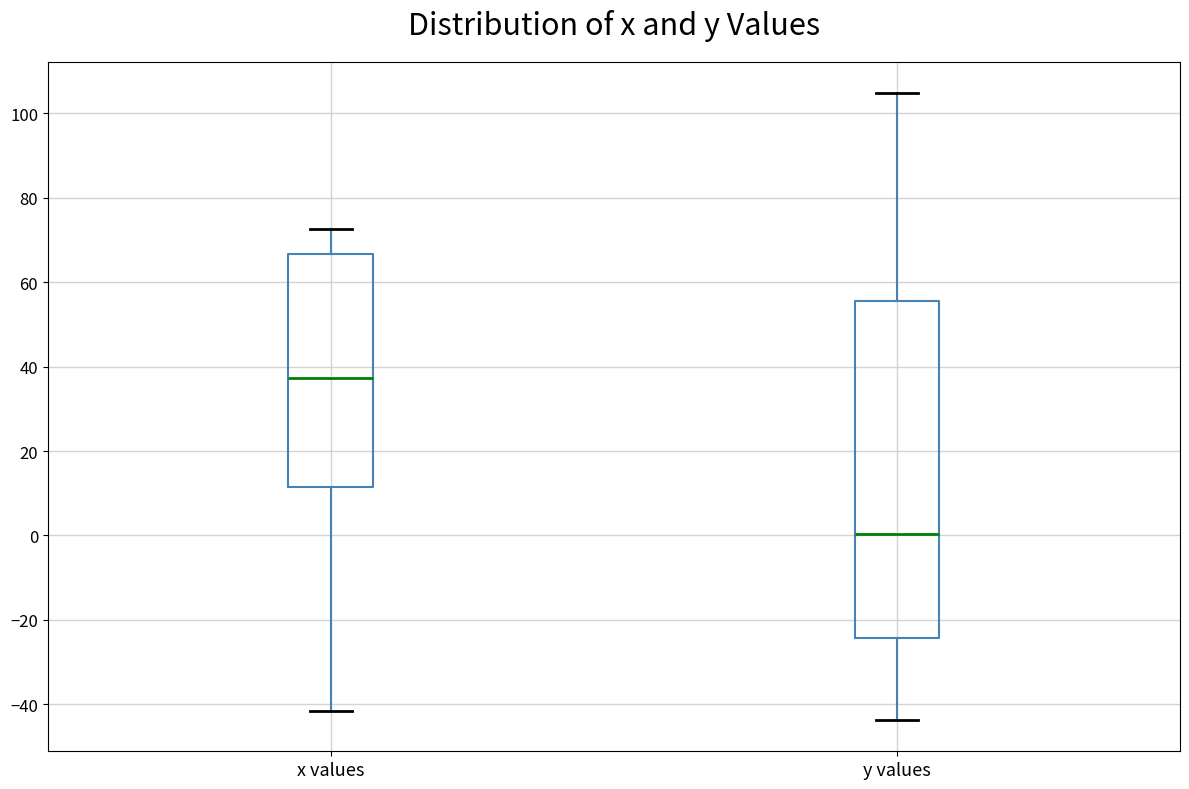

Reading left to right, read every box against the y-axis: the position of its median line, the range the box covers, and the ends of its whiskers. The values are not printed on the chart, so give them approximately, as read against the axis.

x values: median 38, box 12 to 66, whiskers -42 to 72
y values: median 0, box -24 to 56, whiskers -44 to 104